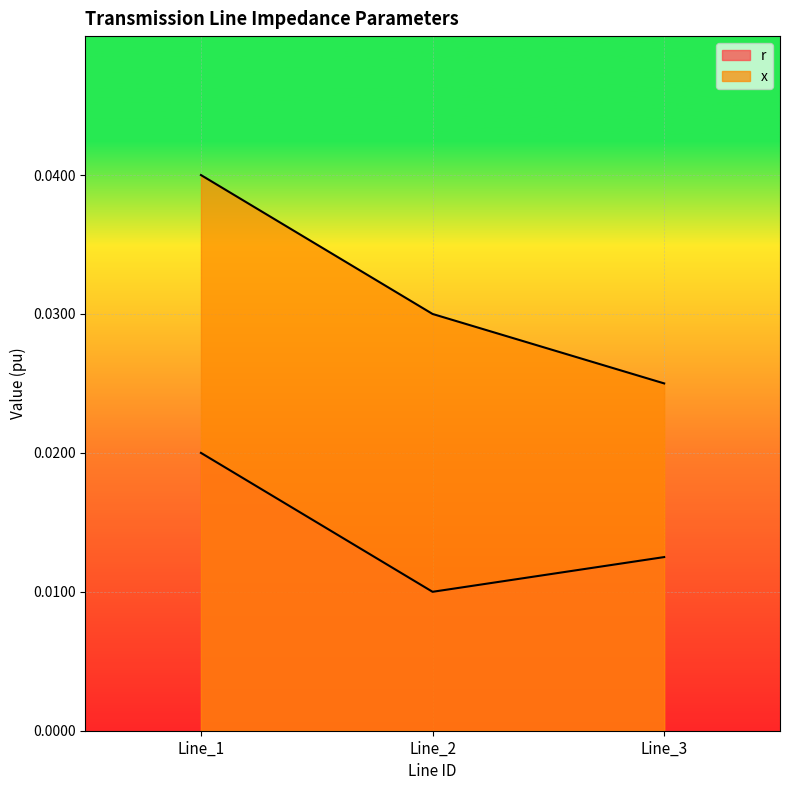

How many lines are shown in the chart?

2